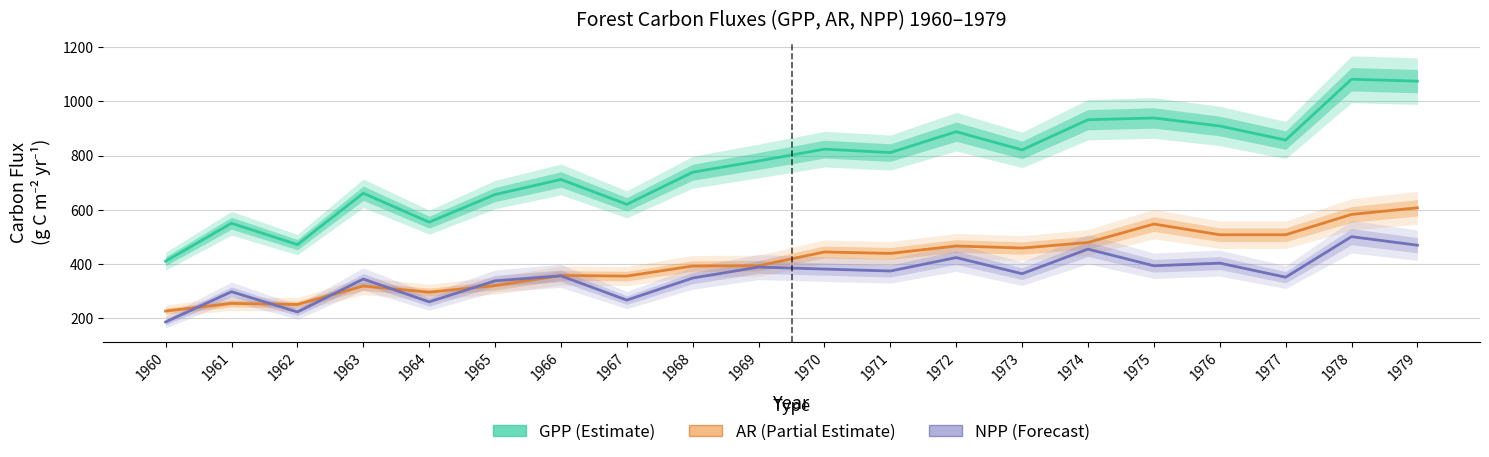

Read the GPP (Estimate) value at 1965.

655.7